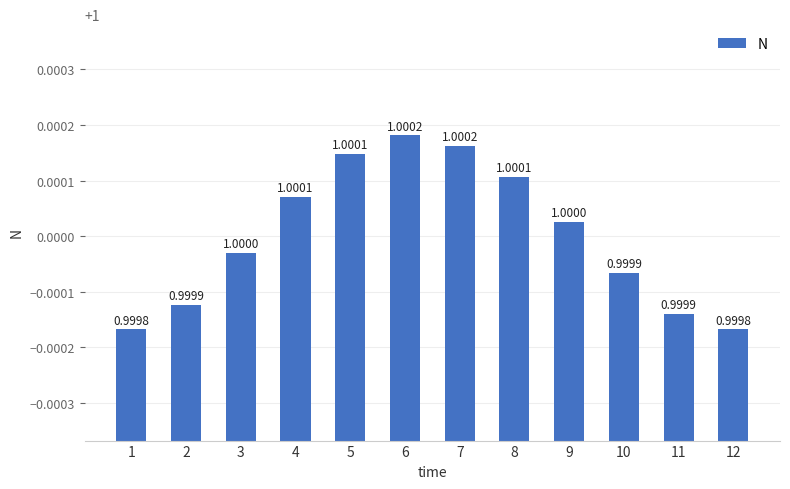

What is the sum of the values at 11 and 6?

2.0